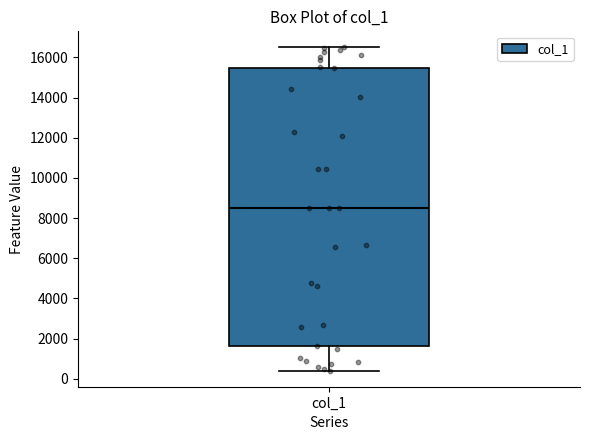

Read this box plot against the y-axis: the position of the median line, the range covered by the box, and the ends of both whiskers. The values are not printed on the chart, so give them approximately, as read against the axis.

median 8600, box 1600 to 15400, whiskers 400 to 16400